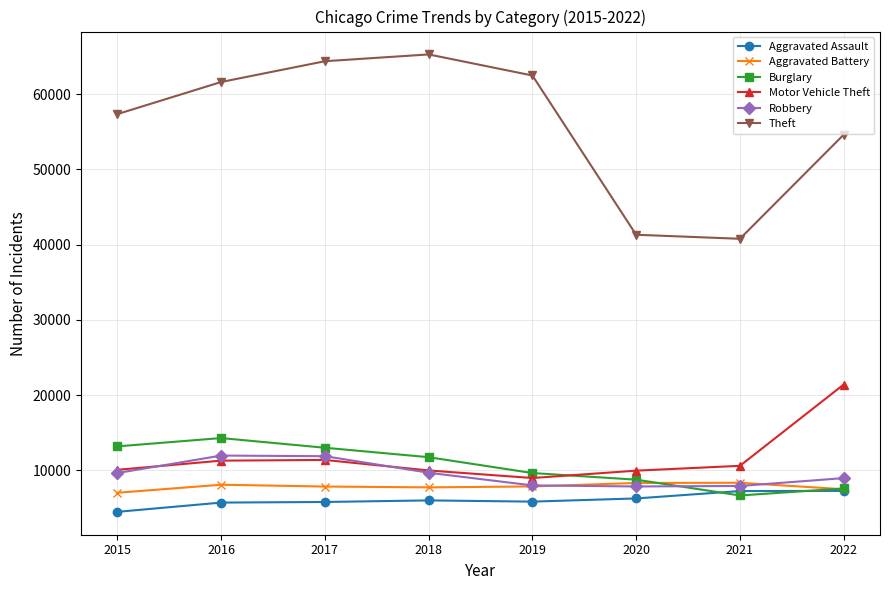

What is the minimum value shown in the chart?

4480